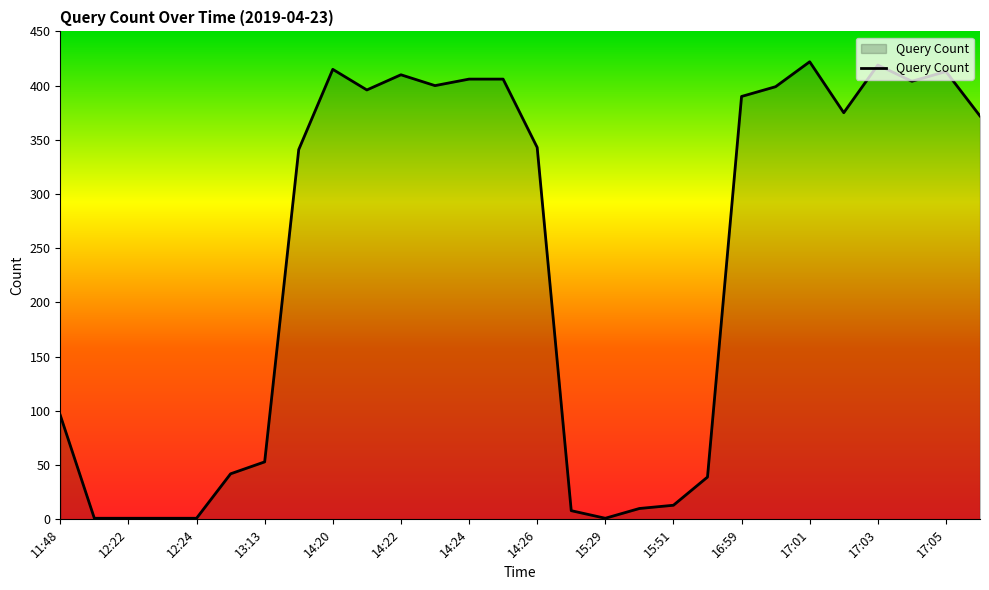

What is the greatest value displayed?

422